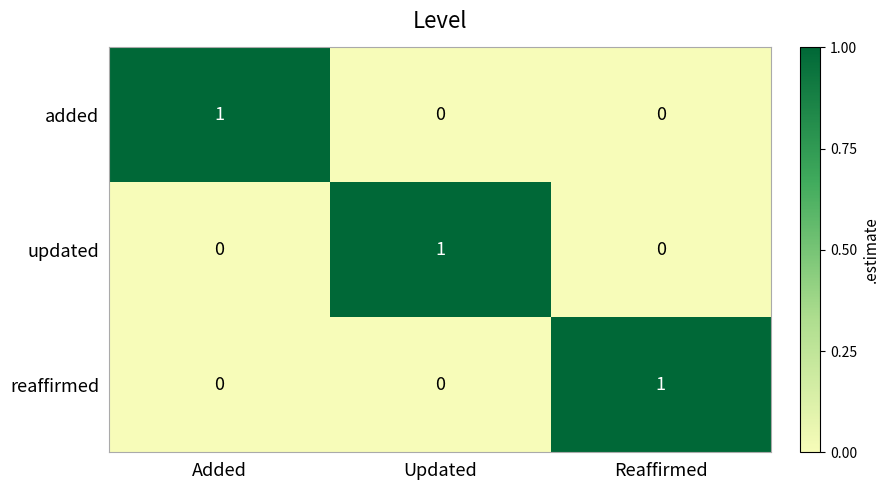

The value of updated at Updated is 1. True or false?

True